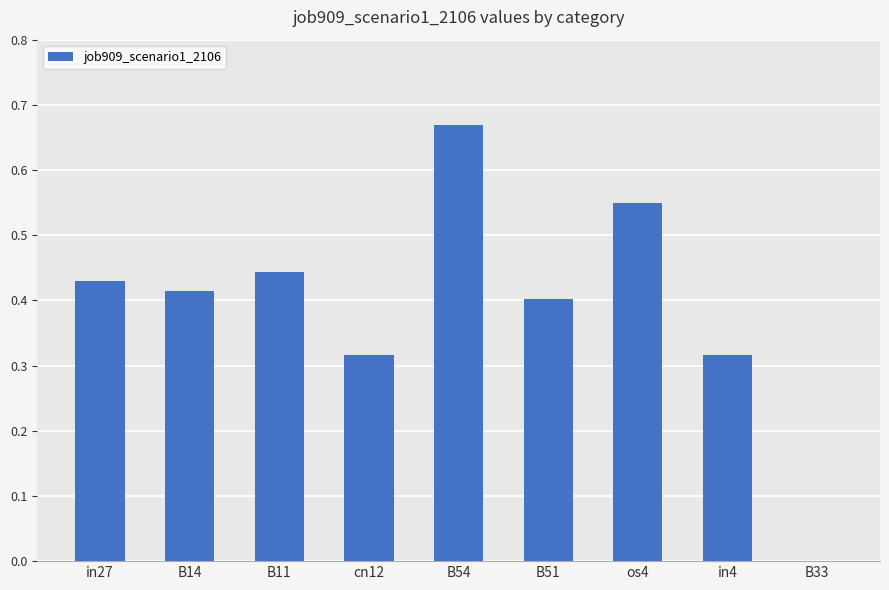

At which category does the chart reach its peak across all series?

B54